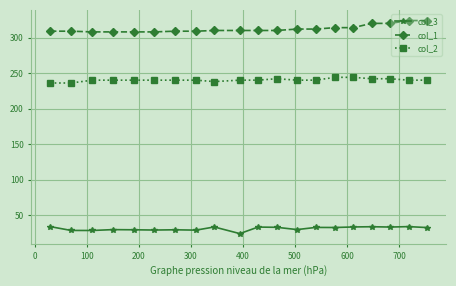

List the series in order of their overall mean, lowest first.

col_3, col_2, col_1